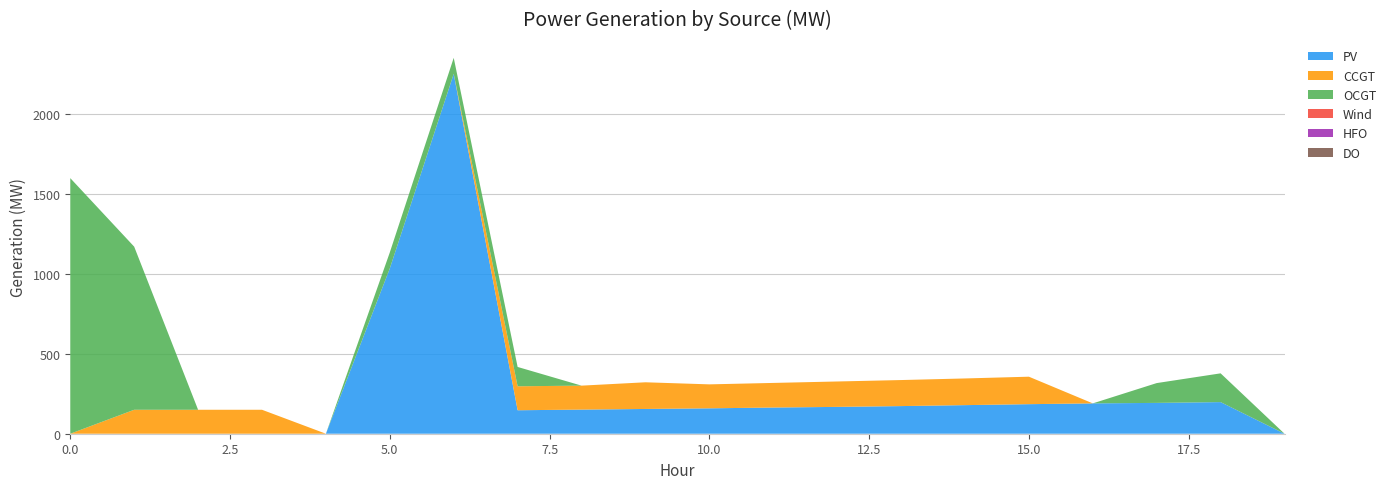

Reading left to right, transcribe all the data shown in this chart.

PV: 0=0	1=0	2=0	3=0	4=0	5=1035	6=2253	7=147	8=151	9=155	10=159	11=164	12=168	13=173	14=179	15=185	16=190	17=193	18=198	19=0
CCGT: 0=0	1=150	2=150	3=150	4=0	5=0	6=0	7=150	8=150	9=167	10=150	11=154	12=159	13=163	14=167	15=172	16=0	17=0	18=0	19=0
OCGT: 0=1600	1=1021	2=0	3=0	4=0	5=100	6=100	7=121	8=0	9=0	10=0	11=0	12=0	13=0	14=0	15=0	16=0	17=124	18=180	19=0
Wind: 0=0	1=0	2=0	3=0	4=0	5=0	6=0	7=0	8=0	9=0	10=0	11=0	12=0	13=0	14=0	15=0	16=0	17=0	18=0	19=0
HFO: 0=0	1=0	2=0	3=0	4=0	5=0	6=0	7=0	8=0	9=0	10=0	11=0	12=0	13=0	14=0	15=0	16=0	17=0	18=0	19=0
DO: 0=0	1=0	2=0	3=0	4=0	5=0	6=0	7=0	8=0	9=0	10=0	11=0	12=0	13=0	14=0	15=0	16=0	17=0	18=0	19=0